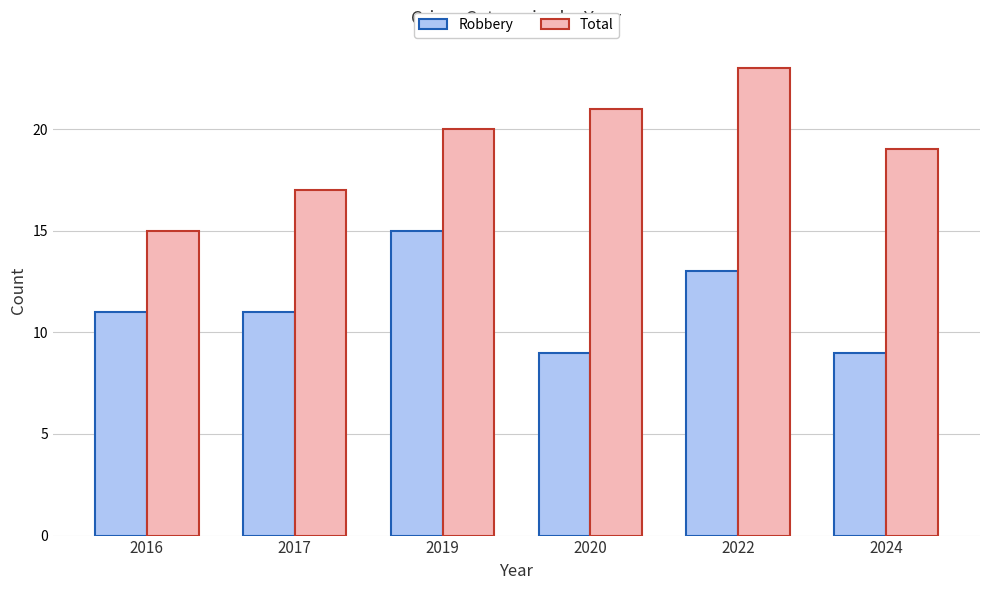

What is the difference between the maximum and minimum values in the Robbery series?

6